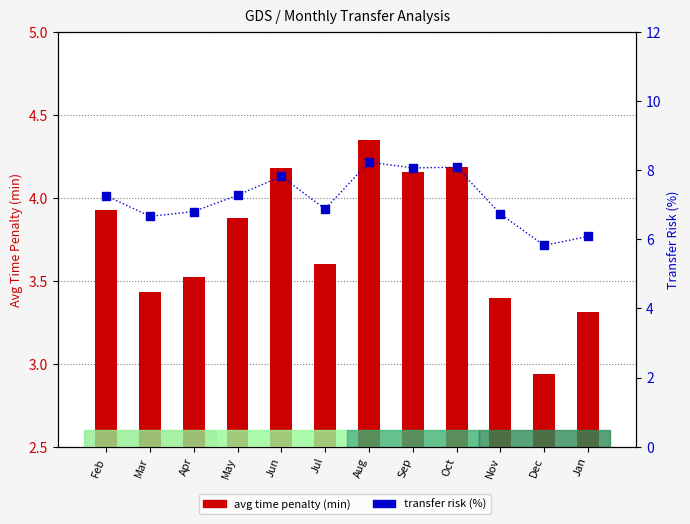

What is the total value across all series at Dec?

8.8